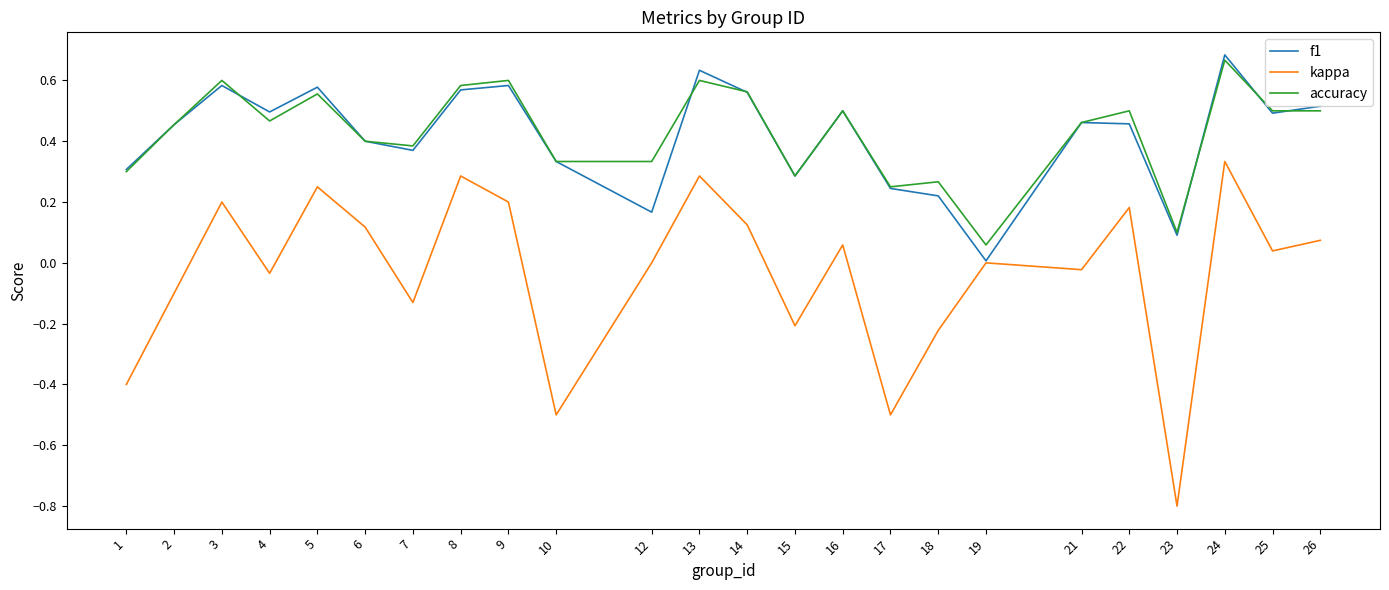

Between 17 and 19, which series saw the biggest shift?

kappa